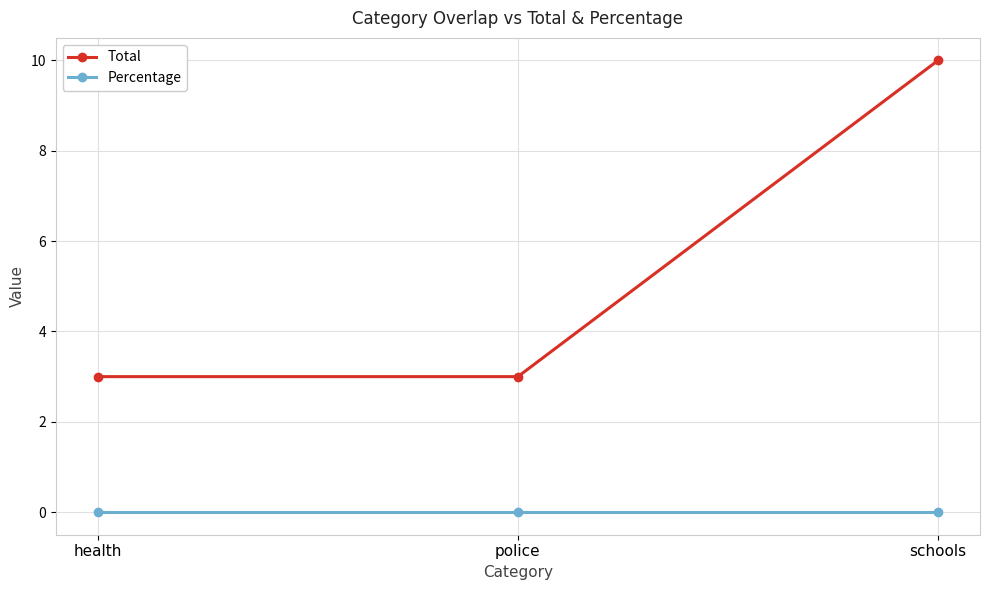

Is the value of Total at health greater than the value of Percentage at health?

Yes